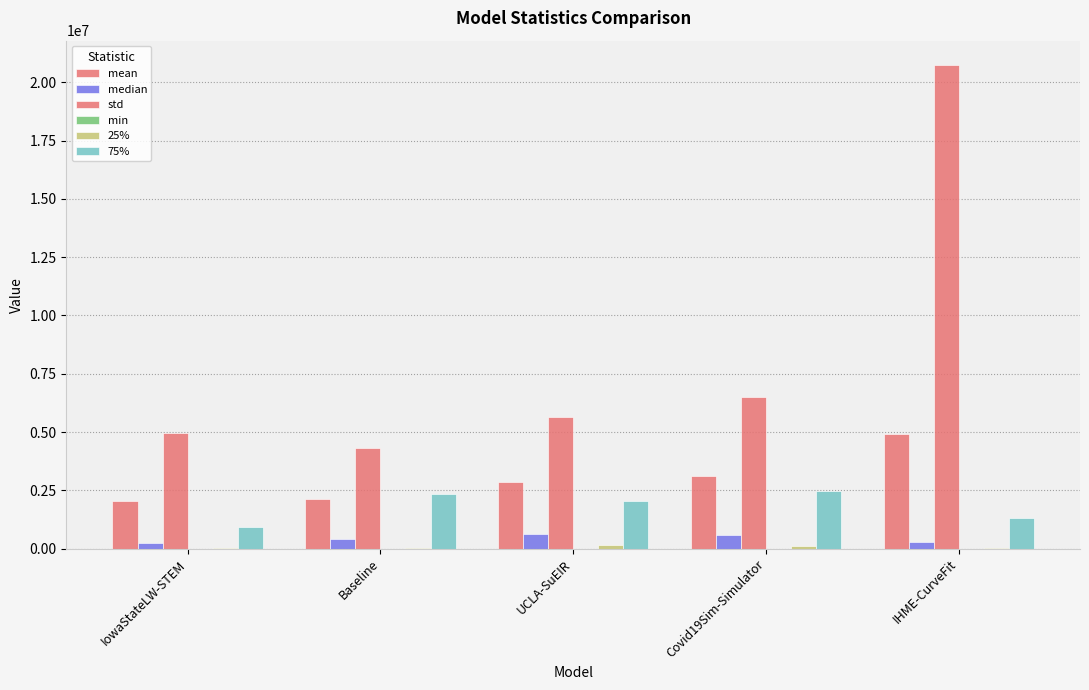

How many categories are shown in the chart?

5